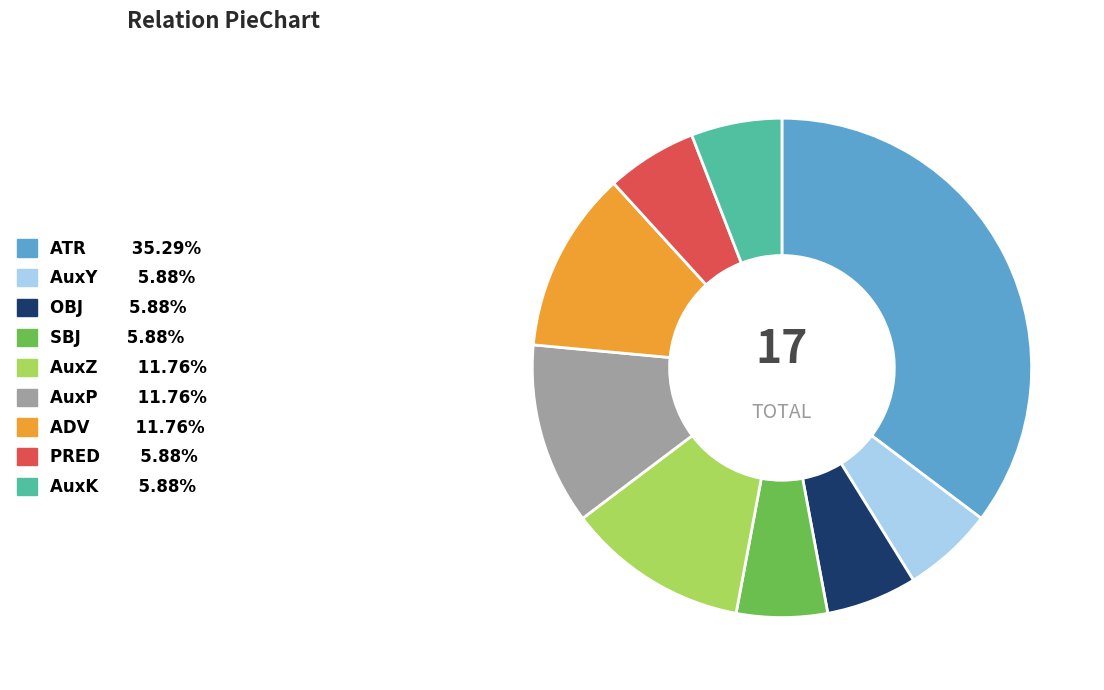

What is the largest slice in the pie chart?

ATR